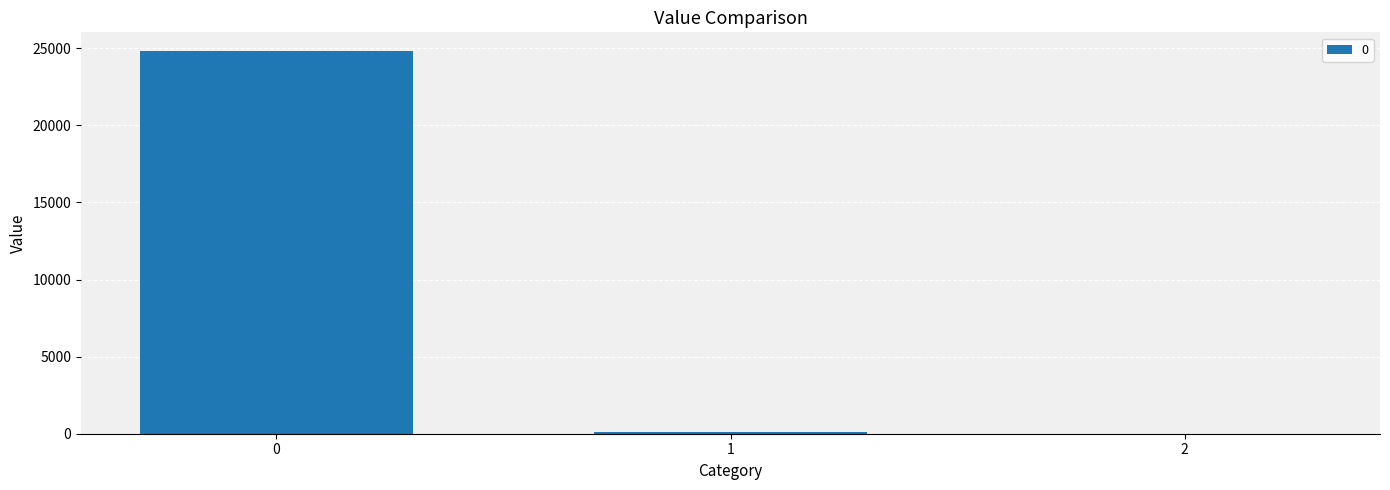

Count the number of data series in this chart.

1